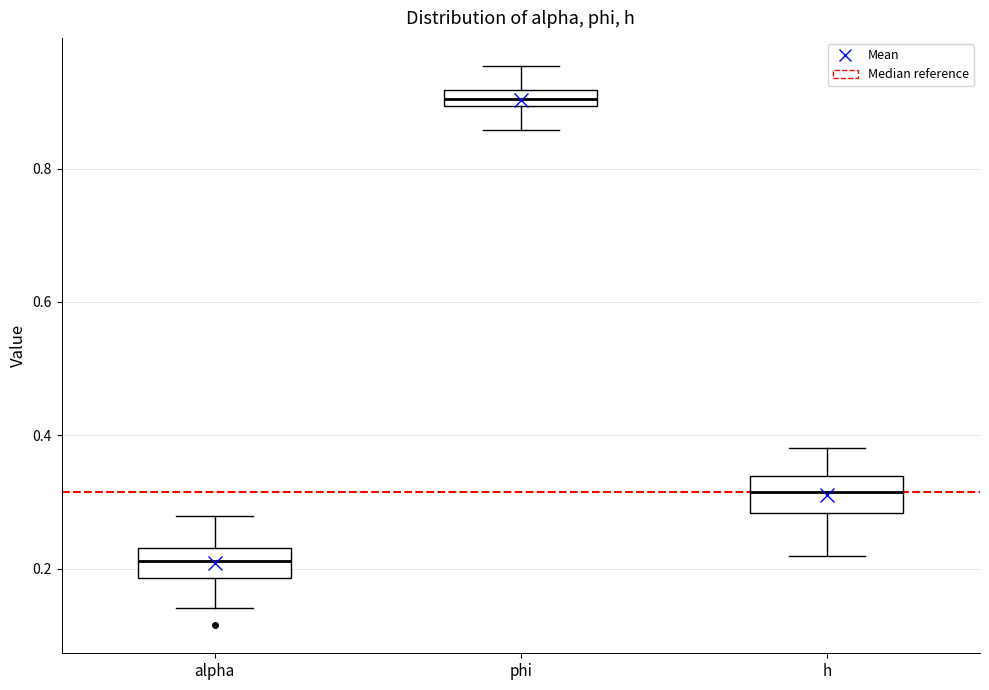

Which box has the lowest median line?

alpha